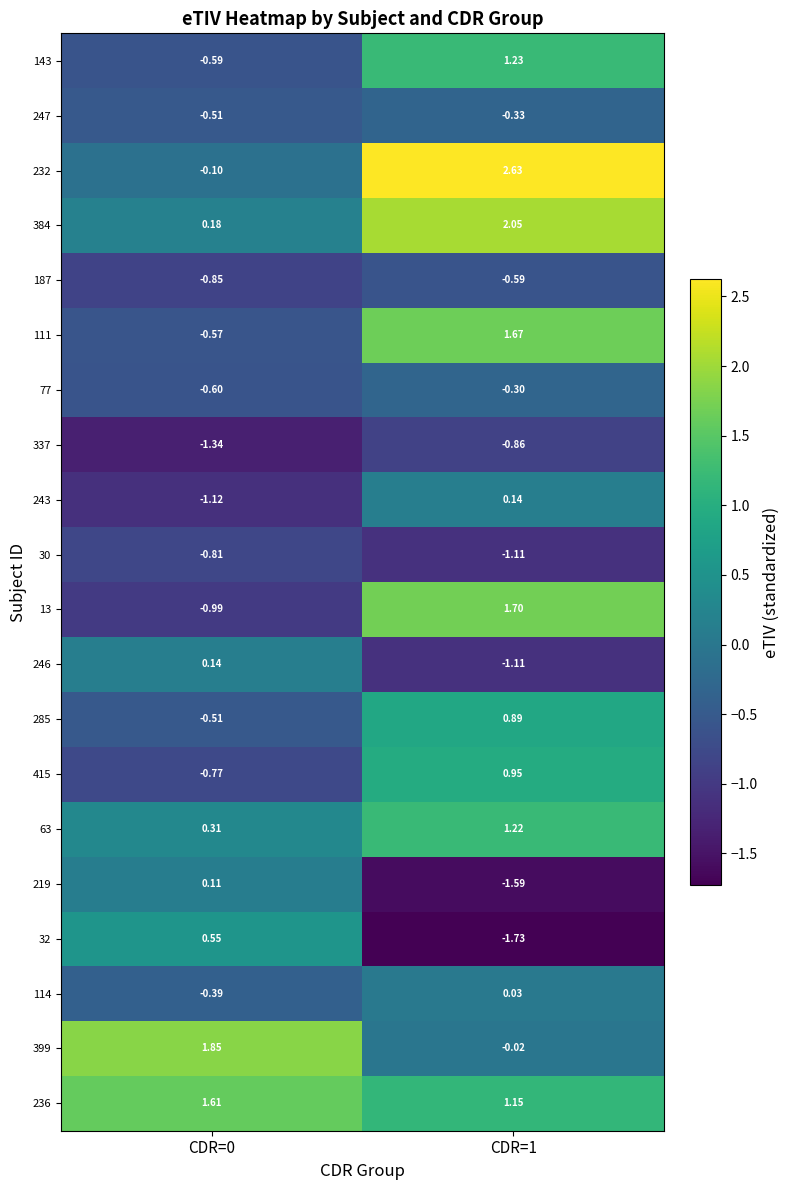

Is the value of 247 at CDR=0 greater than the value of 77 at CDR=0?

Yes